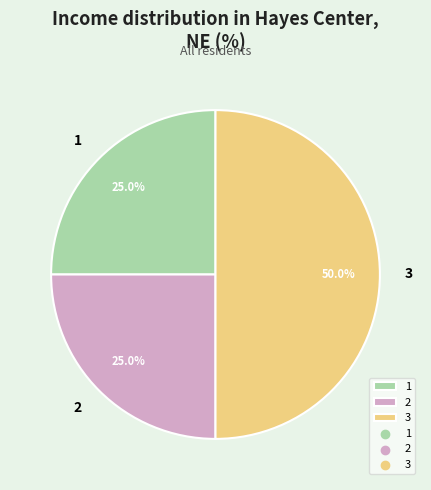

How many segments does this pie chart have?

3